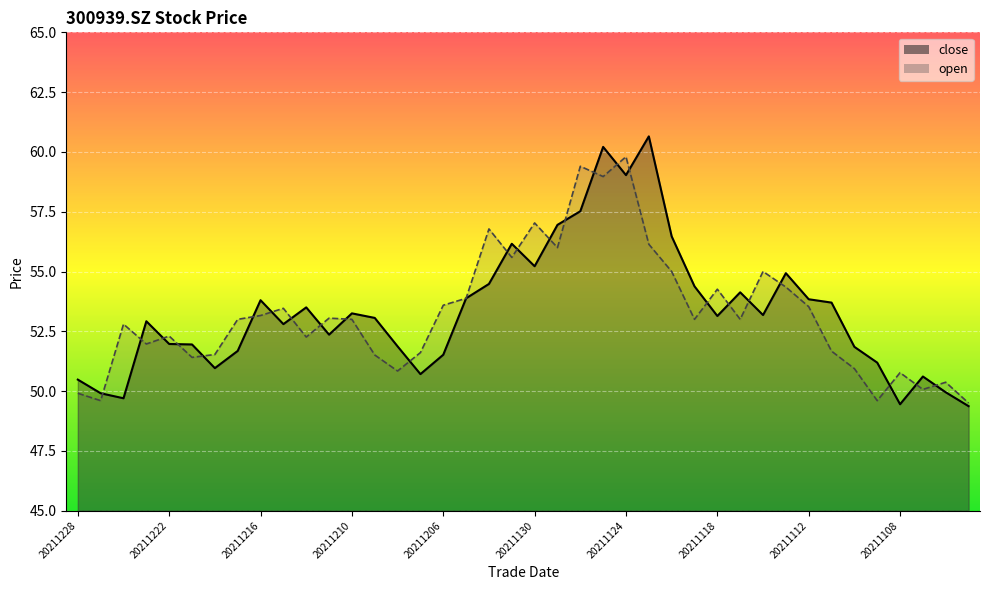

What is the highest value of the close series?

60.6